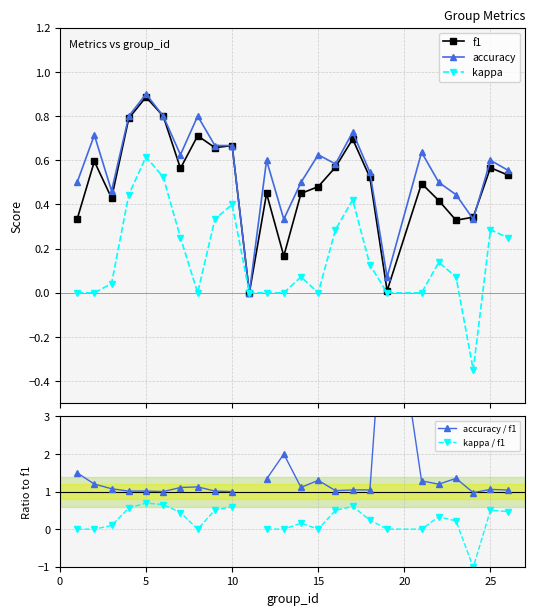

What is the highest value of the f1 series?

0.9